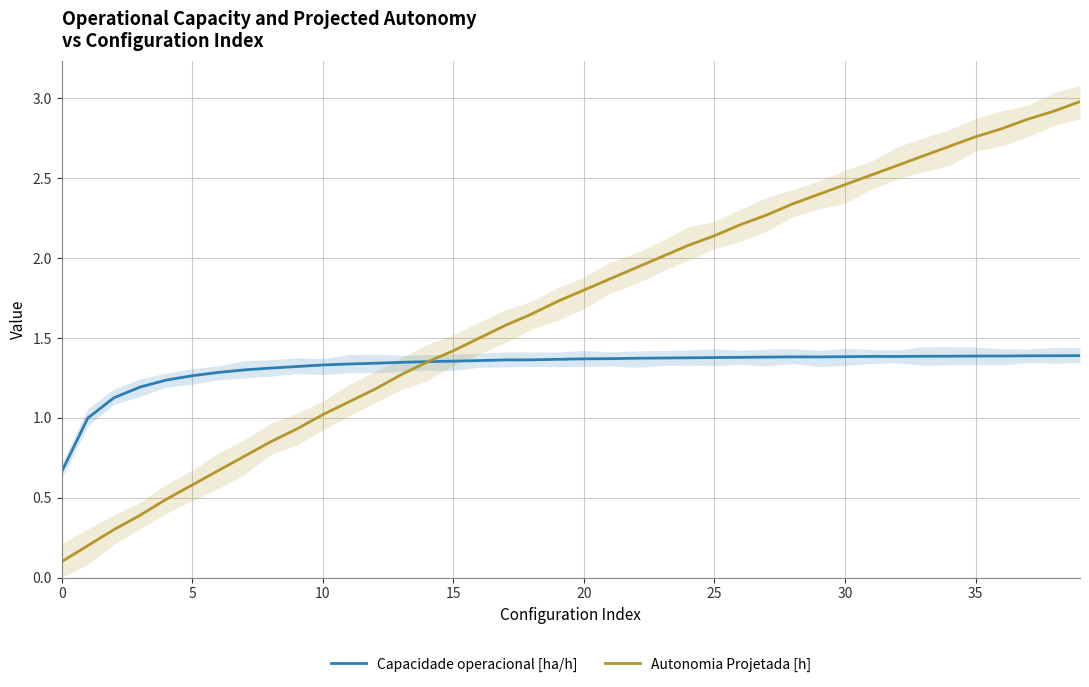

What is the value of the Autonomia Projetada [h] point at the 37th from the left?

2.8